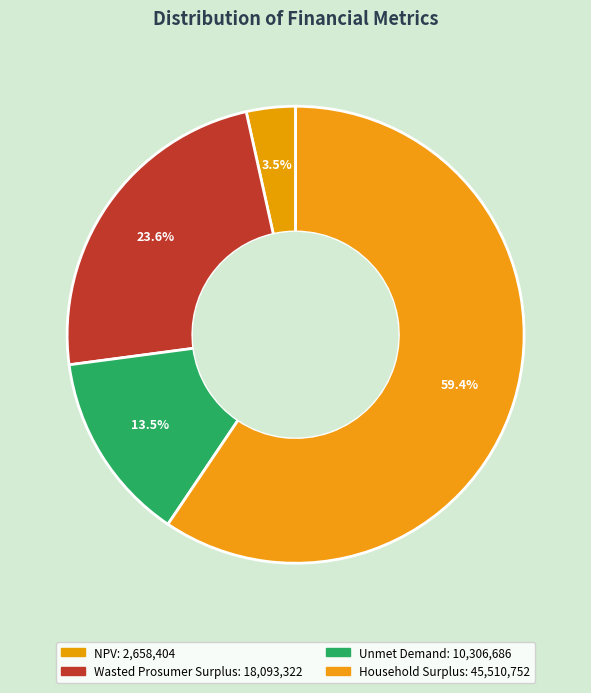

To the nearest percent, what is the difference between the Wasted Prosumer Surplus and Unmet Demand slice percentages?

10%